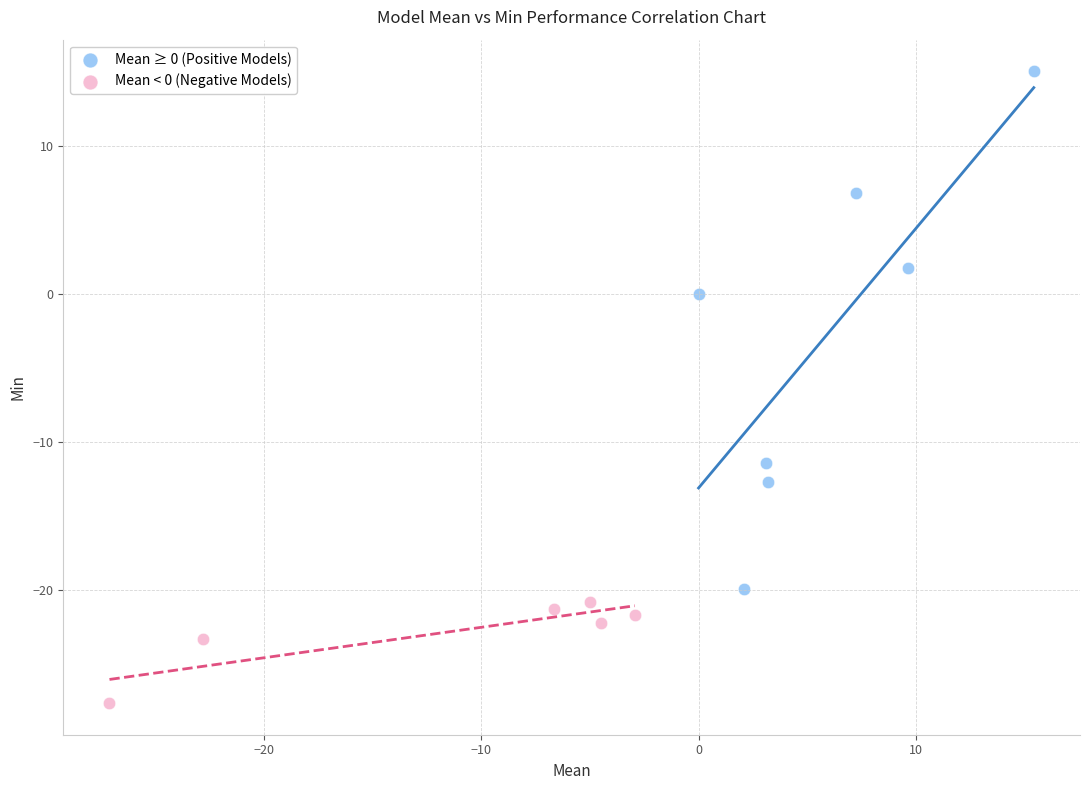

Which series has the widest spread of Y values?

Mean ≥ 0 (Positive Models)